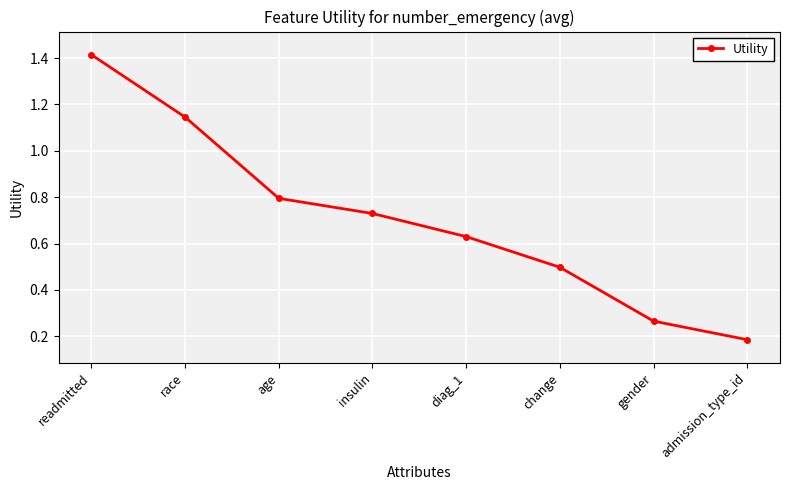

What is the difference between the values at admission_type_id and gender?

0.1